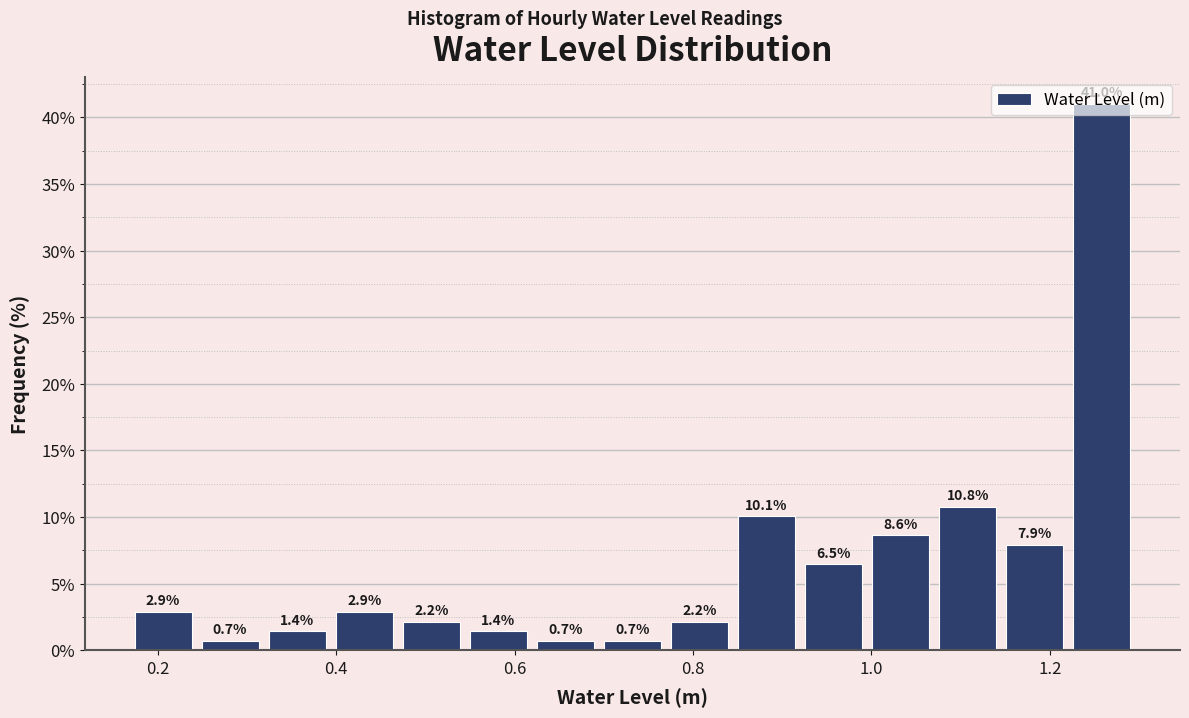

Around what value on the x-axis is the tallest bar? Give the approximate position of its centre, as read against the axis.

1.26